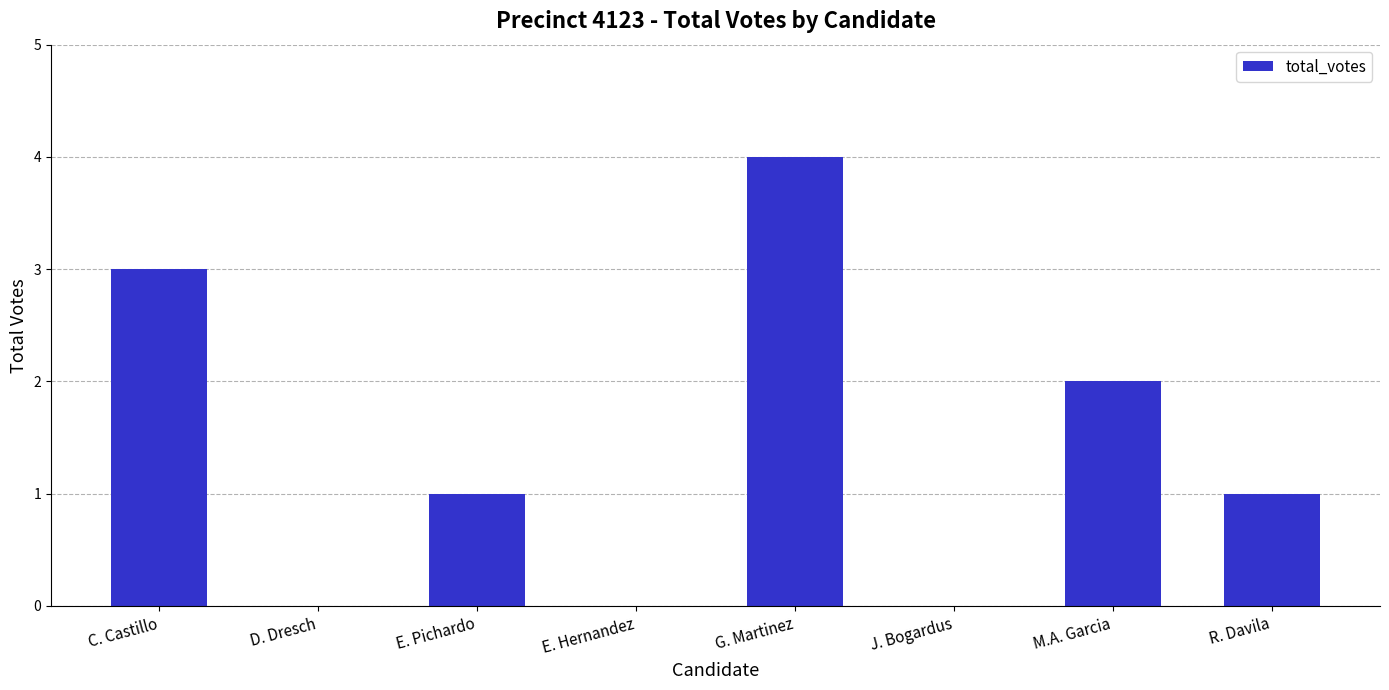

What is the sum of all values?

11